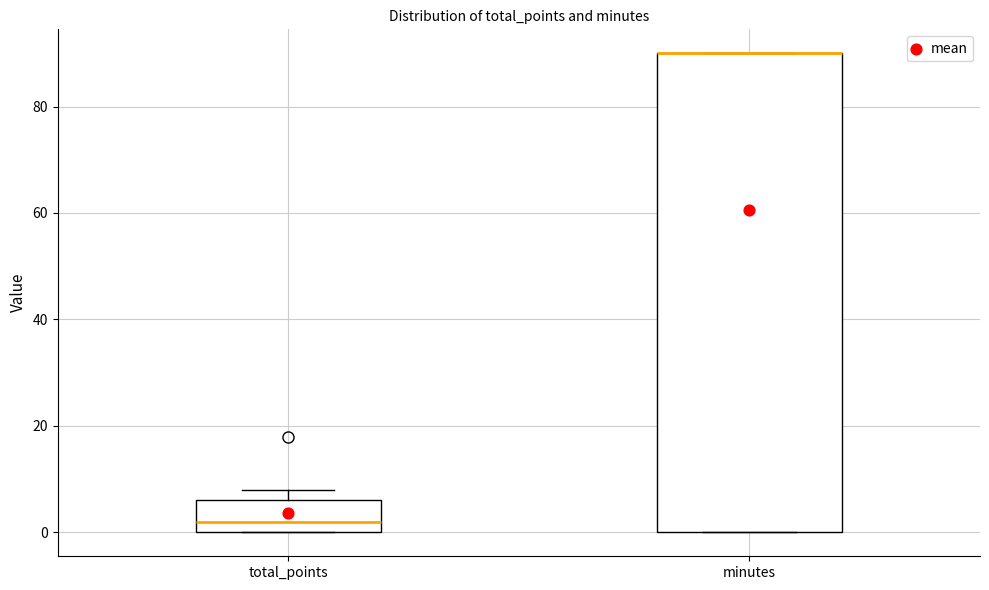

Reading left to right, read every box against the y-axis: the position of its median line, the range the box covers, and the ends of its whiskers. The values are not printed on the chart, so give them approximately, as read against the axis.

total_points: median 2, box 0 to 6, whiskers 0 to 8
minutes: median 90 (drawn on the box's upper edge), box 0 to 90, whiskers 0 to 90